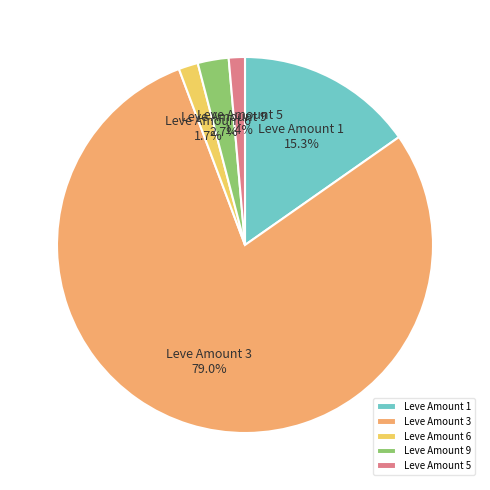

Which has a higher value, Leve Amount 9 or Leve Amount 5?

Leve Amount 9